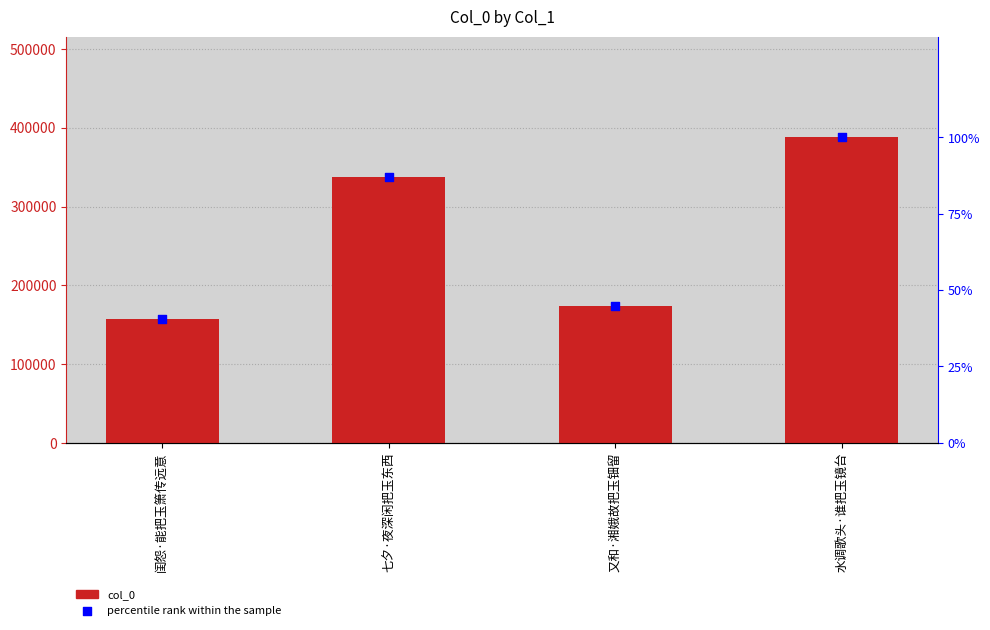

Which series has the largest total across all categories?

col_0